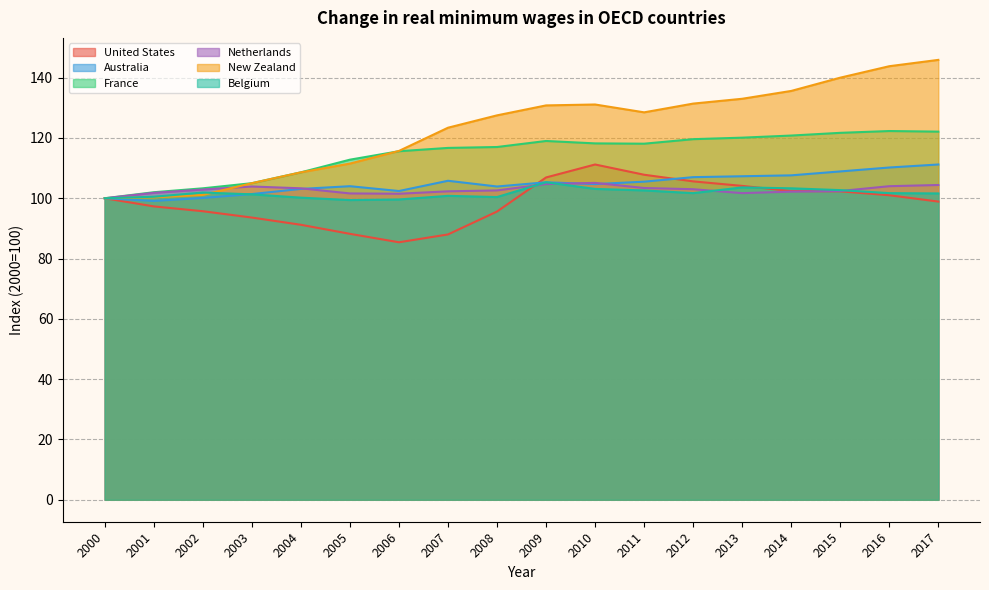

True or false: France has more than 2 points higher than both neighbors.

False